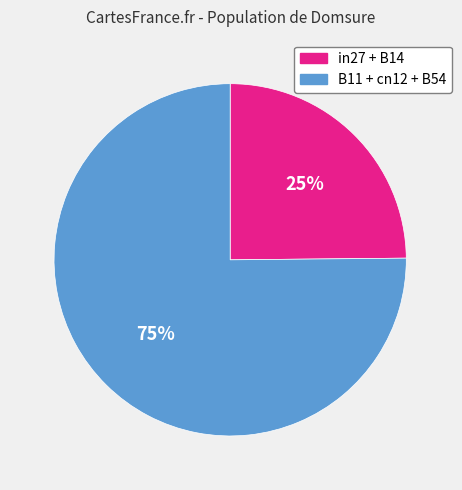

How many segments does this pie chart have?

2